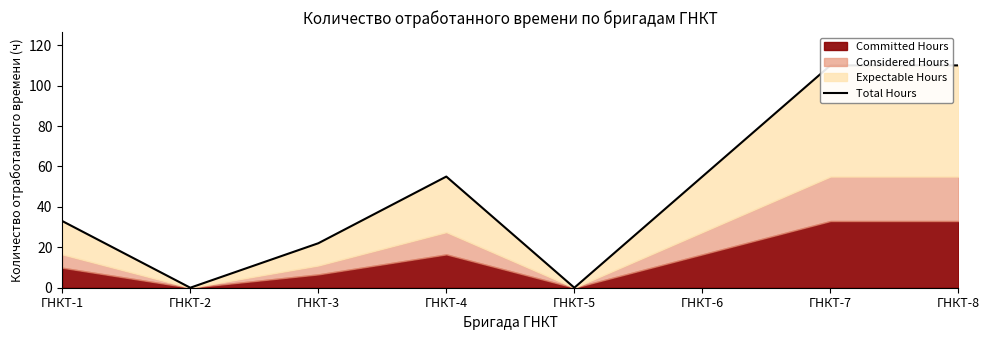

How many lines are shown in the chart?

1